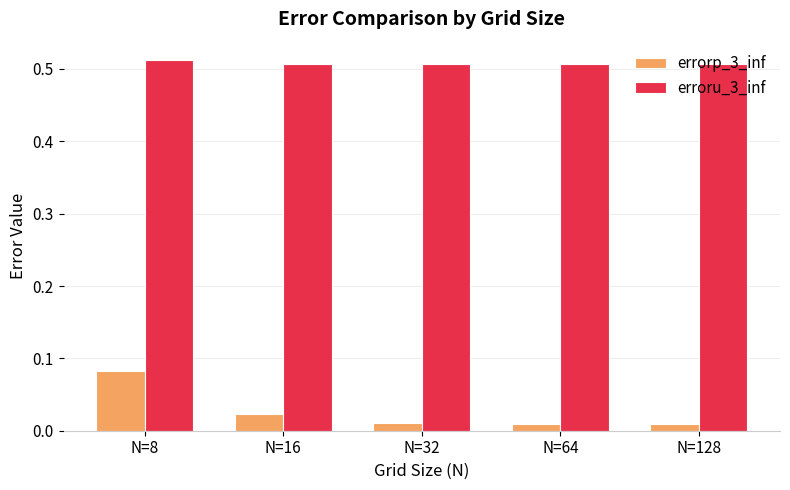

How many bars are there in each group?

2